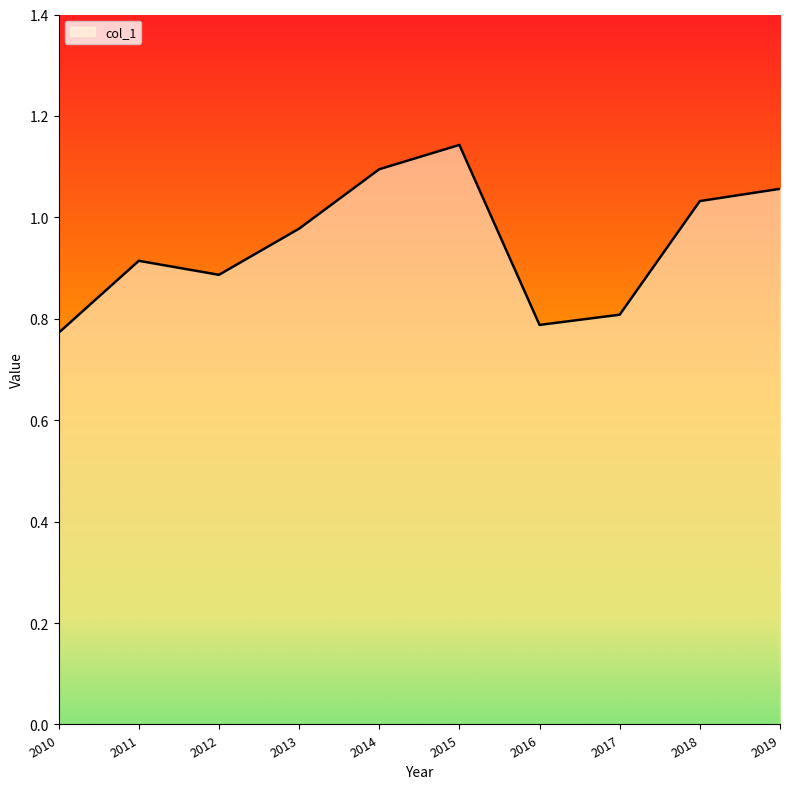

Which category has the lowest value across all series?

2010